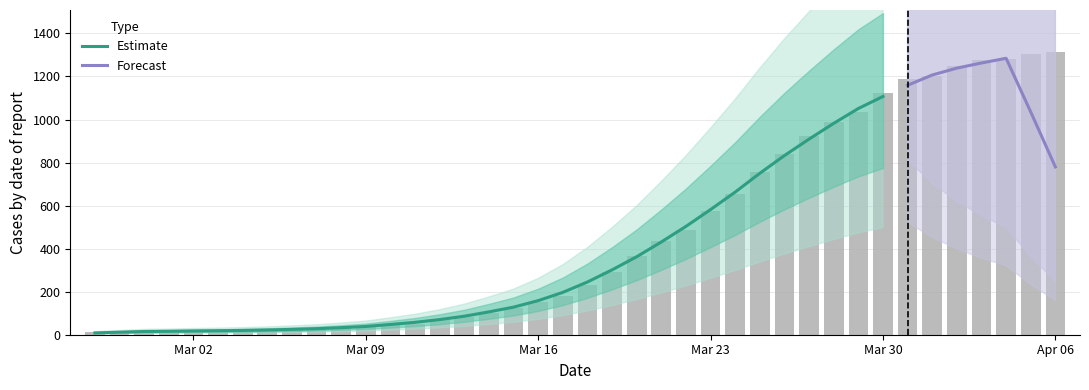

Are the bars grouped side by side (vs. stacked)?

No